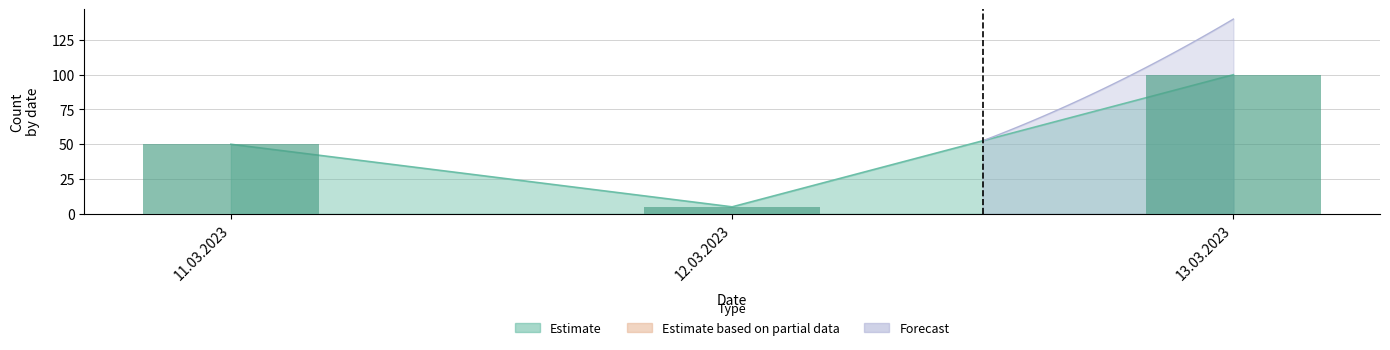

How many values are between 5 and 100?

3